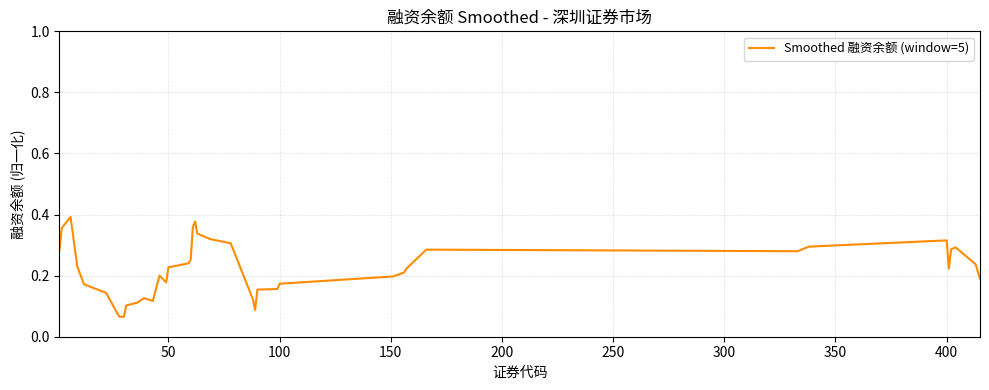

How many points are lower than both their immediate neighbors (excluding endpoints)?

6